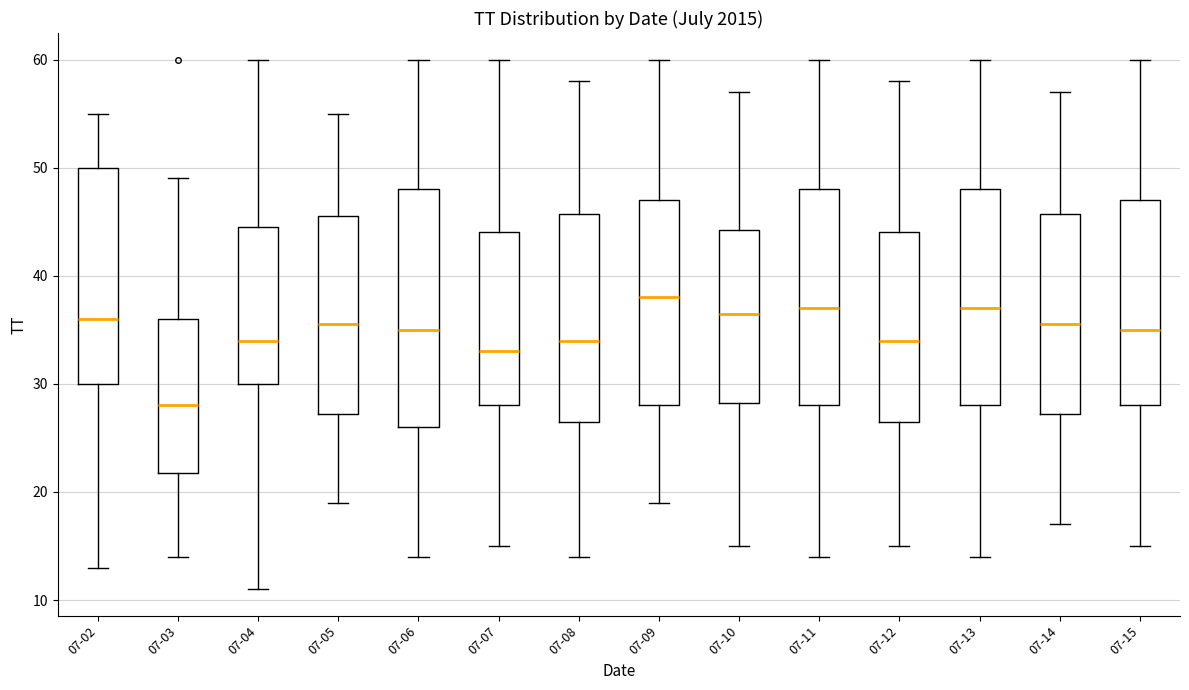

Reading left to right, transcribe this box plot: for each box, give where its median line is, the range the box spans, and where its two whiskers end, as read against the y-axis. The values are not printed on the chart, so give them approximately, as read against the axis.

07-02: median 36, box 30 to 50, whiskers 13 to 55
07-03: median 28, box 22 to 36, whiskers 14 to 49
07-04: median 34, box 30 to 45, whiskers 11 to 60
07-05: median 36, box 27 to 46, whiskers 19 to 55
07-06: median 35, box 26 to 48, whiskers 14 to 60
07-07: median 33, box 28 to 44, whiskers 15 to 60
07-08: median 34, box 27 to 46, whiskers 14 to 58
07-09: median 38, box 28 to 47, whiskers 19 to 60
07-10: median 37, box 28 to 44, whiskers 15 to 57
07-11: median 37, box 28 to 48, whiskers 14 to 60
07-12: median 34, box 27 to 44, whiskers 15 to 58
07-13: median 37, box 28 to 48, whiskers 14 to 60
07-14: median 36, box 27 to 46, whiskers 17 to 57
07-15: median 35, box 28 to 47, whiskers 15 to 60